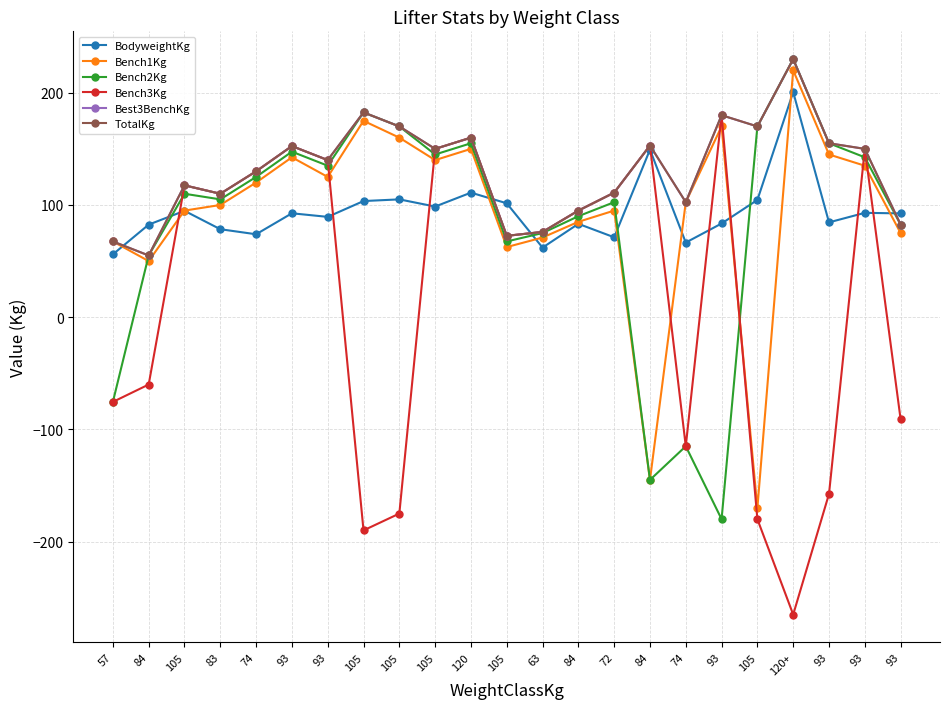

True or false: Bench2Kg and TotalKg intersect in this chart.

False